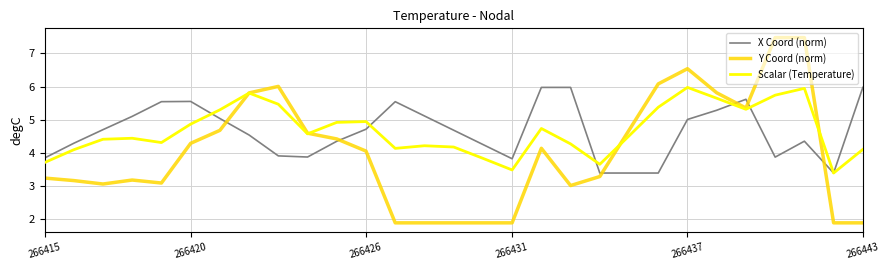

What is the smallest value displayed?

1.9